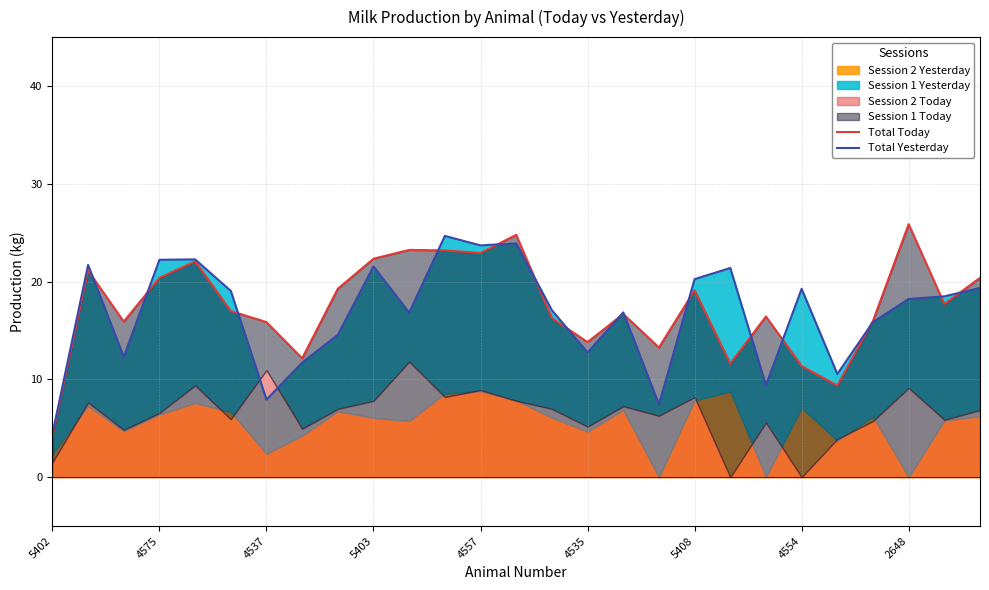

True or false: Total Yesterday and Total Today intersect in this chart.

True